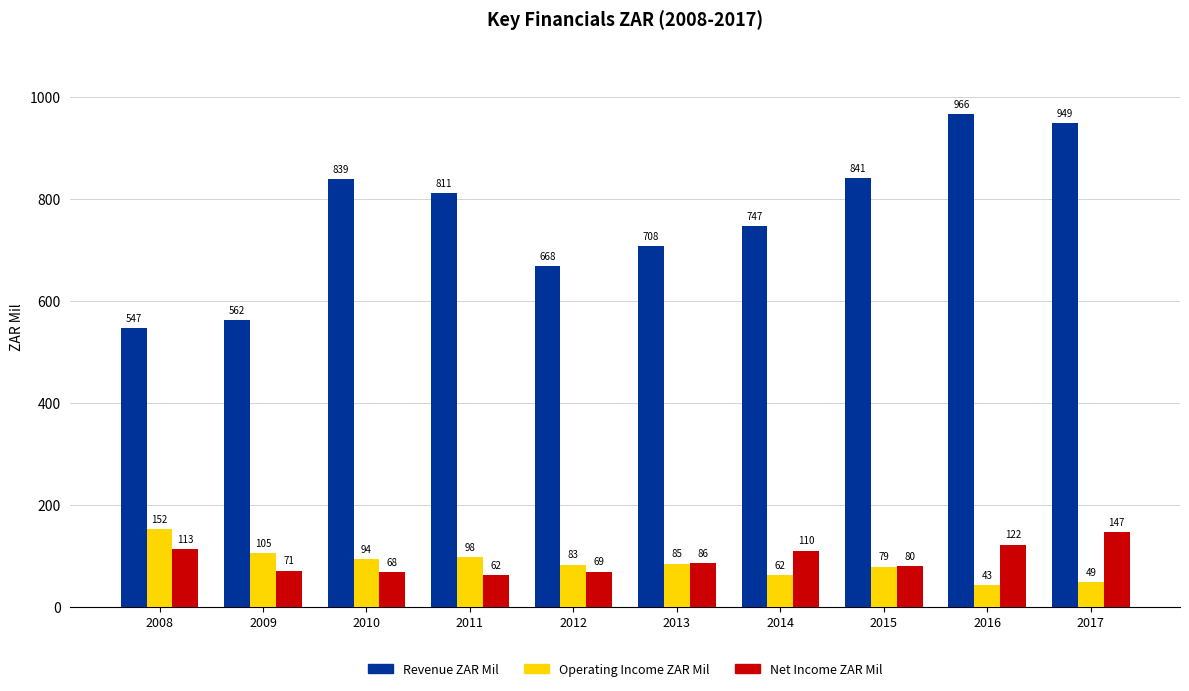

The Revenue ZAR Mil series shows 708 at 2013. True or false?

True